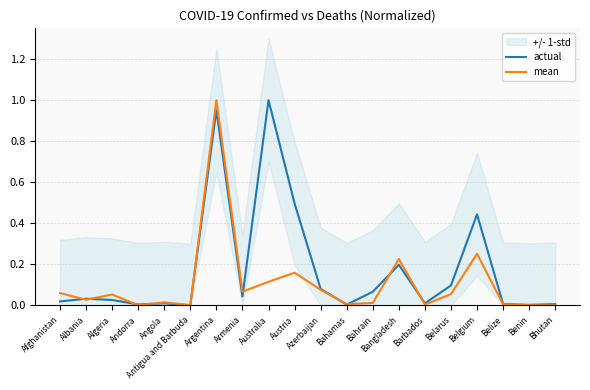

The actual series shows 0.1 at Azerbaijan. True or false?

True